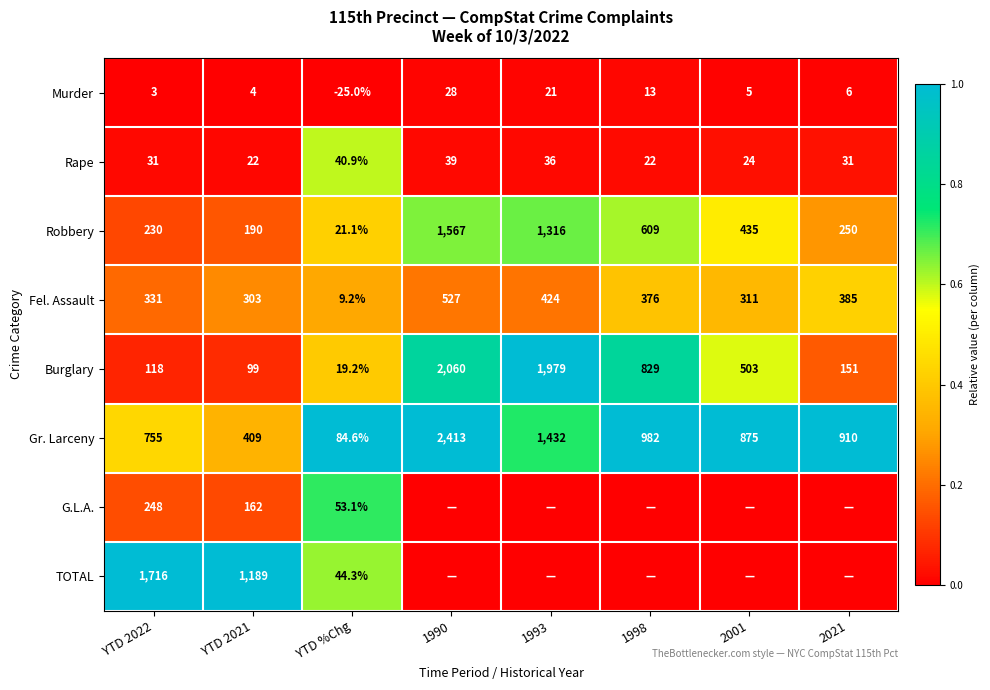

True or false: Gr. Larceny has a value of 409.0 at YTD 2021.

True